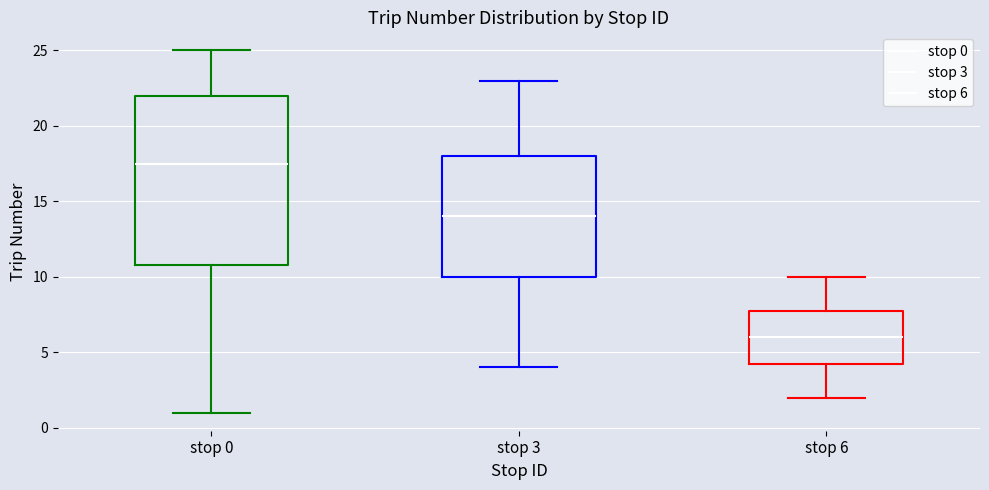

Reading left to right, transcribe this box plot: for each box, give where its median line is, the range the box spans, and where its two whiskers end, as read against the y-axis. The values are not printed on the chart, so give them approximately, as read against the axis.

stop 0: median 17.5, box 11.0 to 22.0, whiskers 1.0 to 25.0
stop 3: median 14.0, box 10.0 to 18.0, whiskers 4.0 to 23.0
stop 6: median 6.0, box 4.5 to 8.0, whiskers 2.0 to 10.0